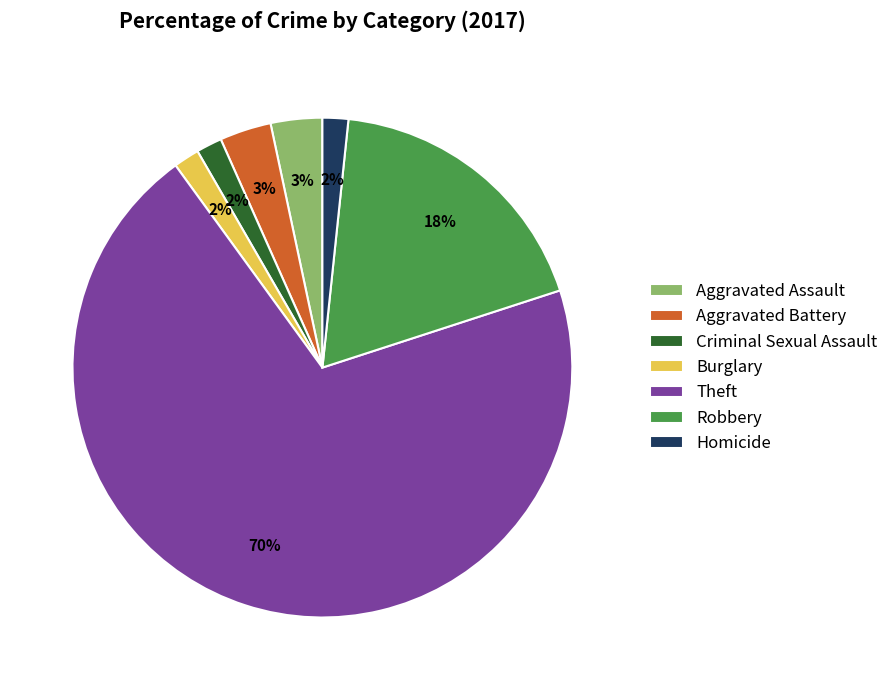

To the nearest percent, what is the difference between the largest and smallest slice percentages?

68%